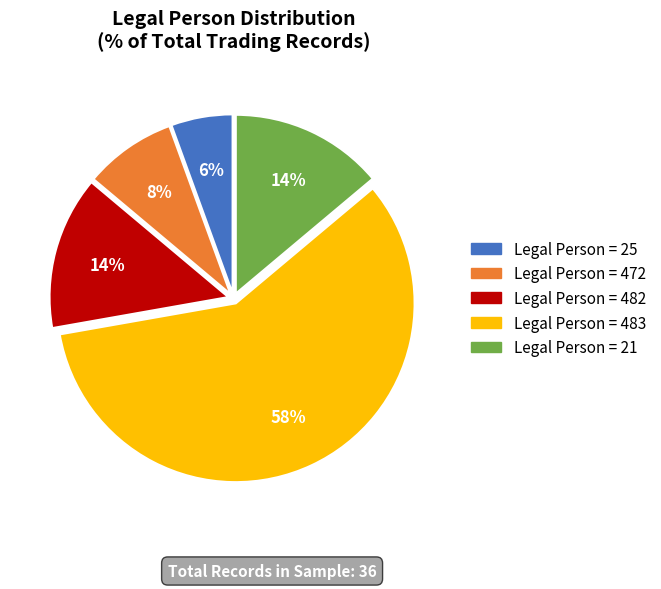

Is there a majority slice in this chart?

Yes